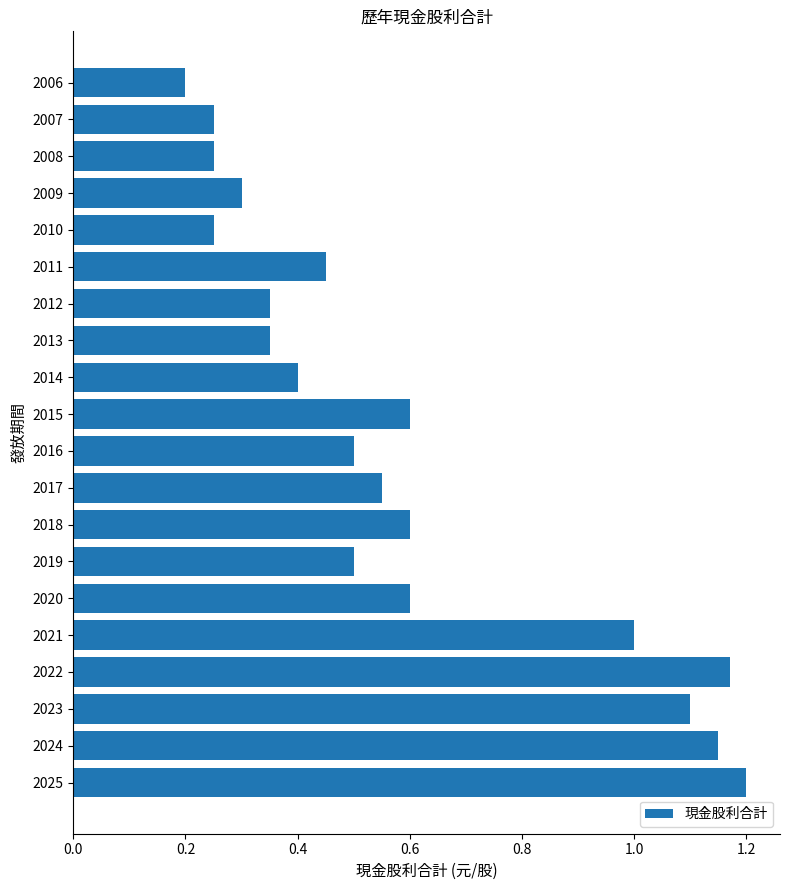

Where is the data nearest to the value 0?

2006